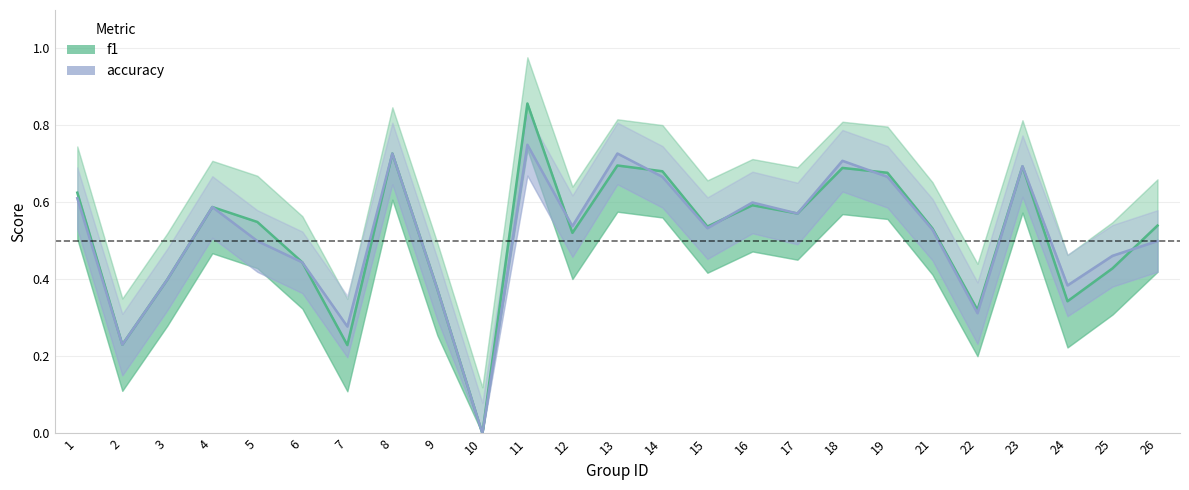

What is the sum of the f1 values at 3 and 2?

0.6